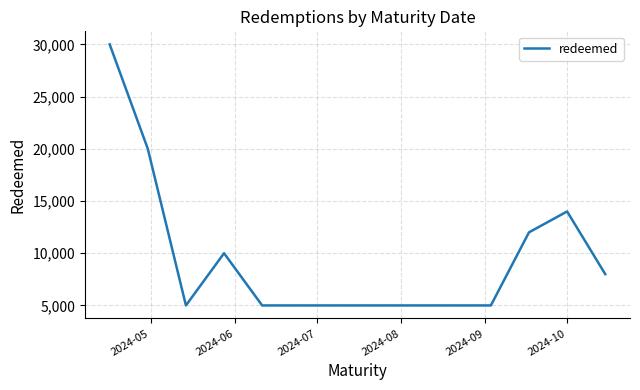

What is the minimum value shown in the chart?

5000